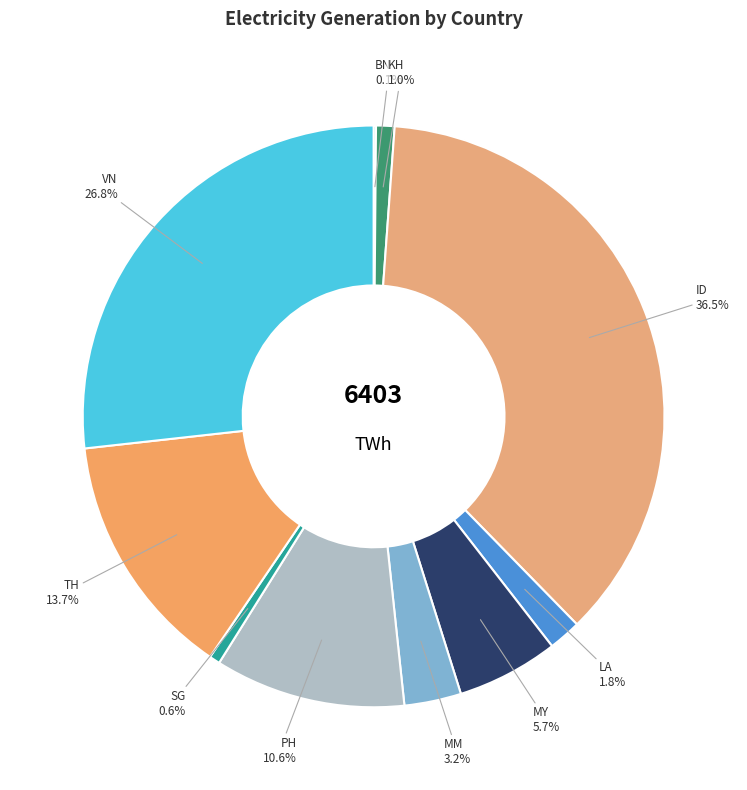

What is the largest slice in the pie chart?

ID